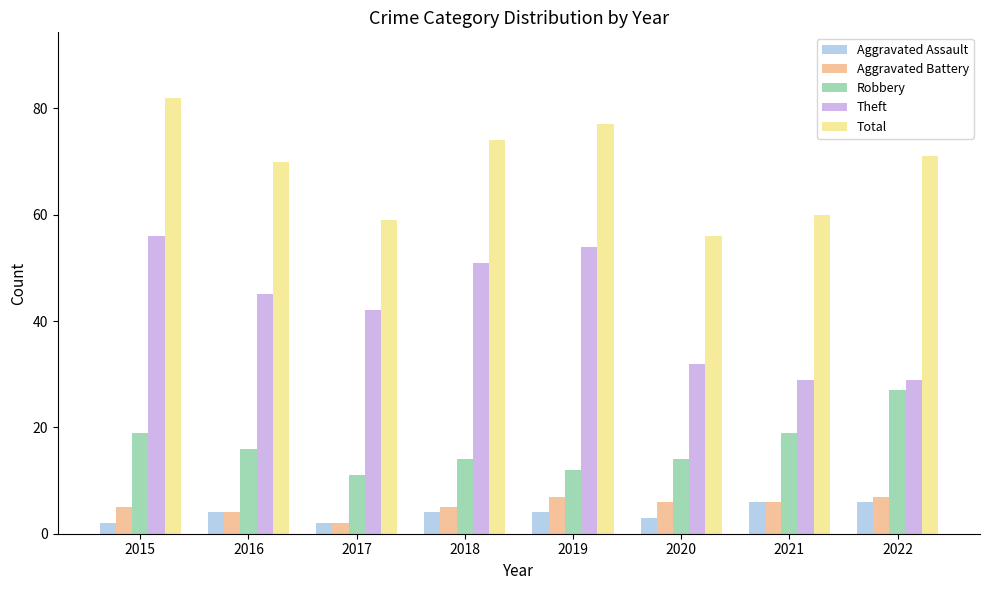

Which series has the largest total across all categories?

Total